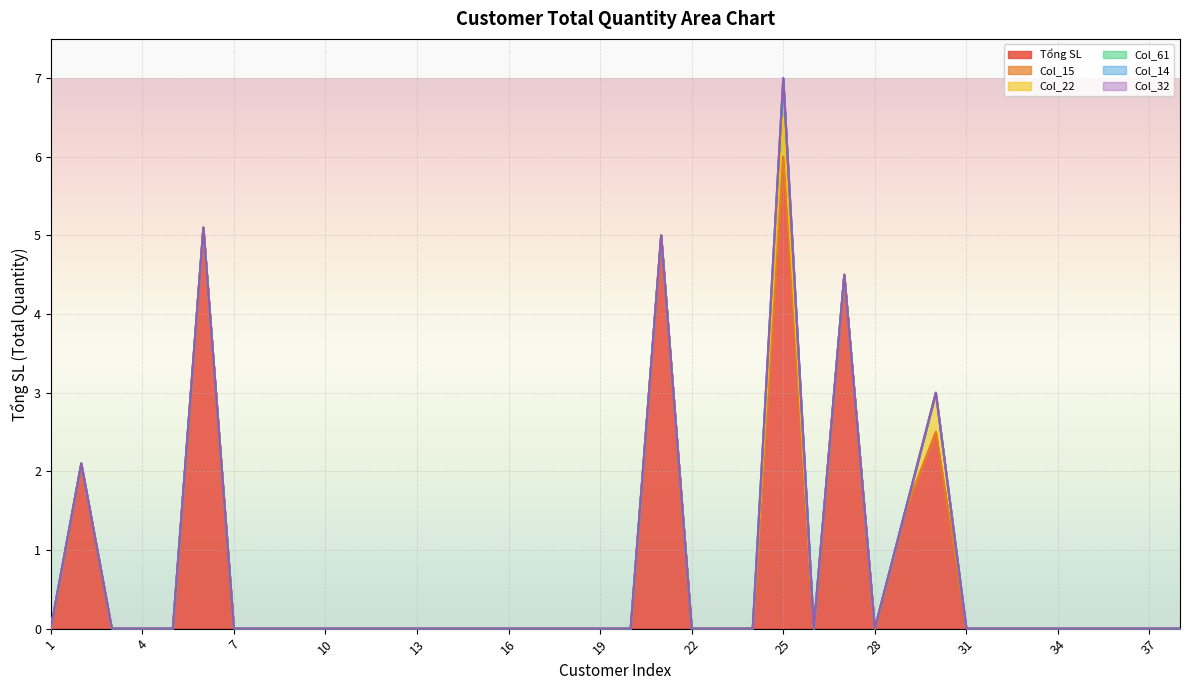

True or false: Col_15 and Col_14 cross at least once.

False